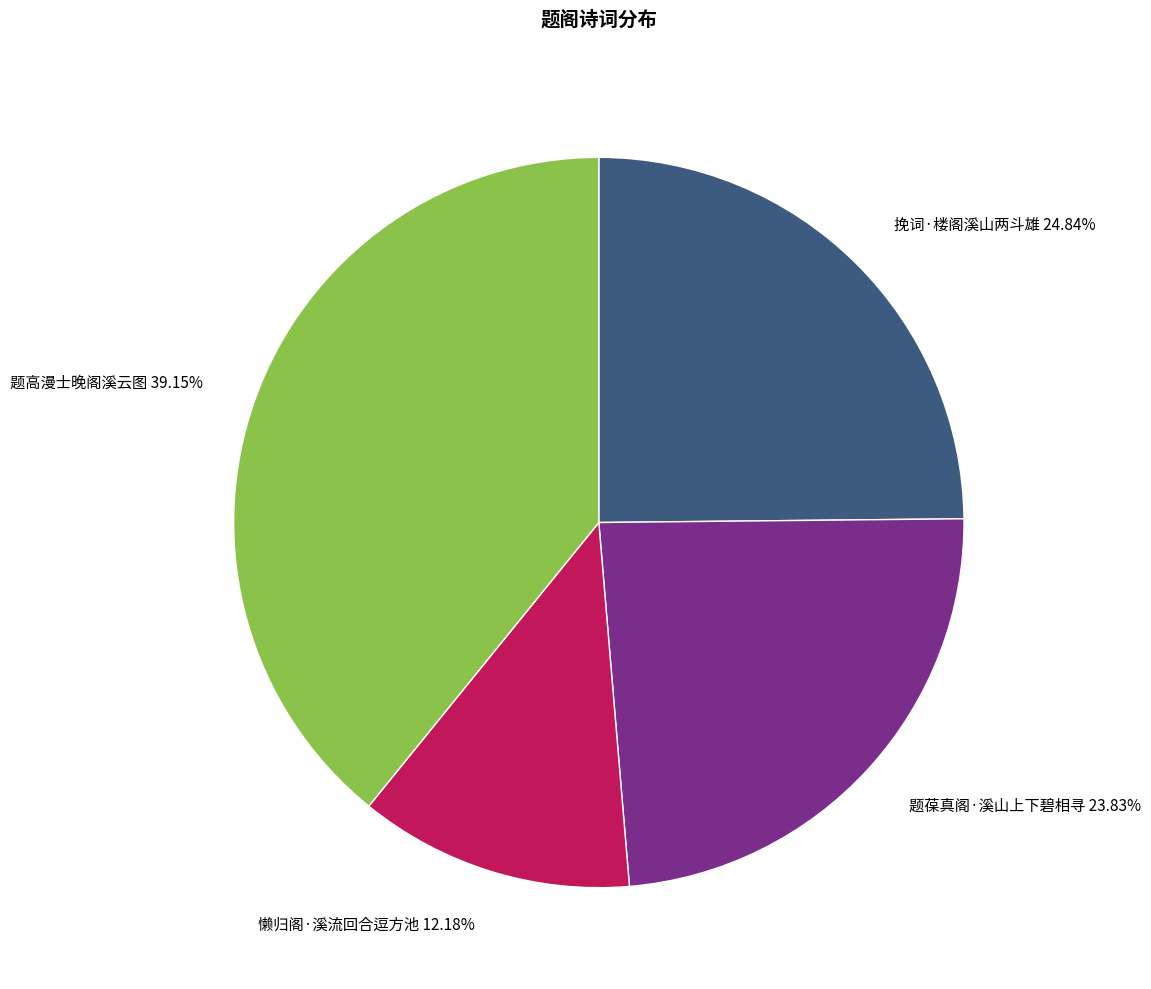

Count the number of slices in the pie.

4